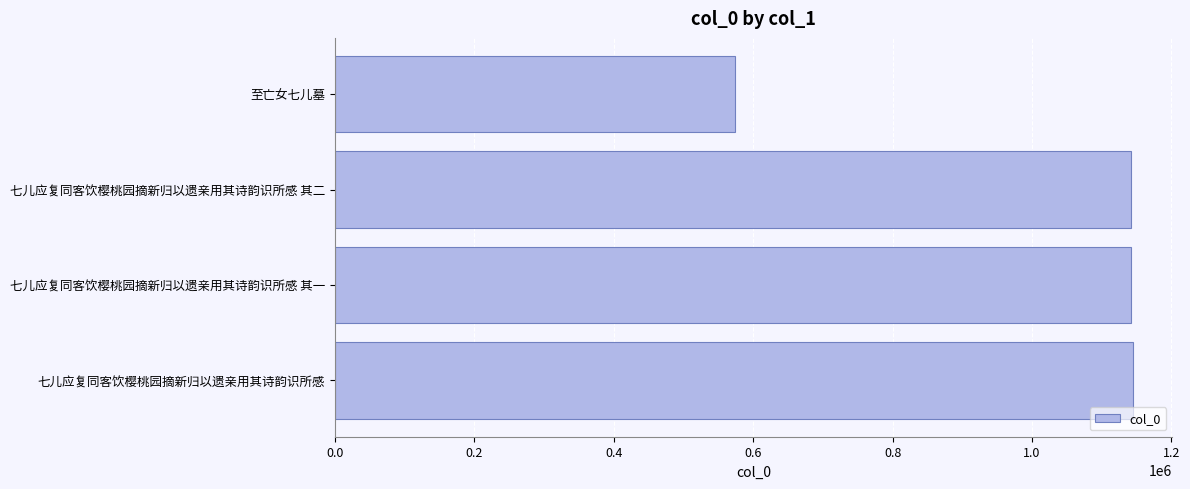

Is it true that the value at 至亡女七儿墓 is 167852?

False